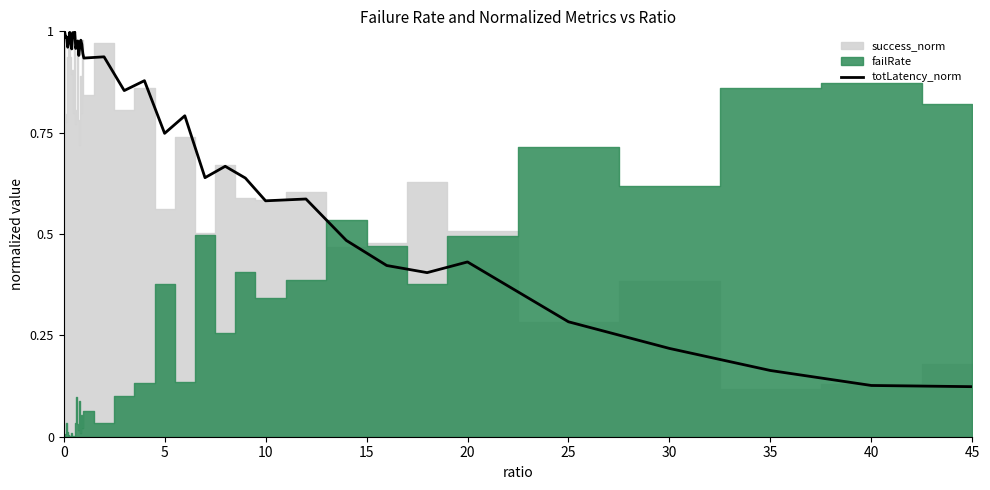

The totLatency_norm series shows 0.2 at 45. True or false?

False